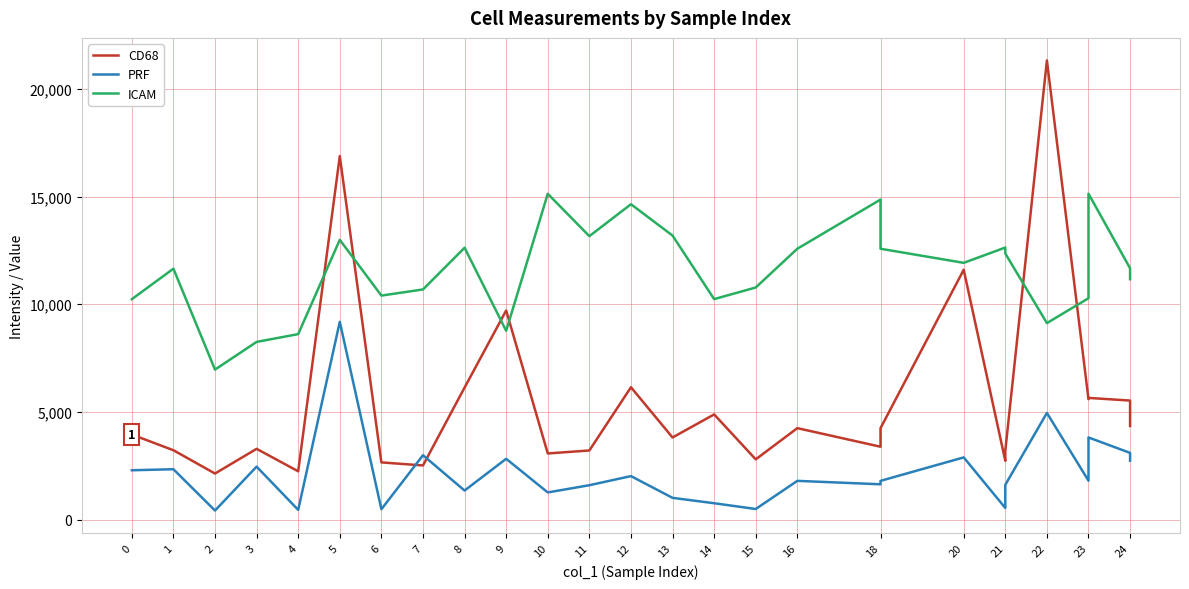

List the series in order of their overall mean, lowest first.

PRF, CD68, ICAM